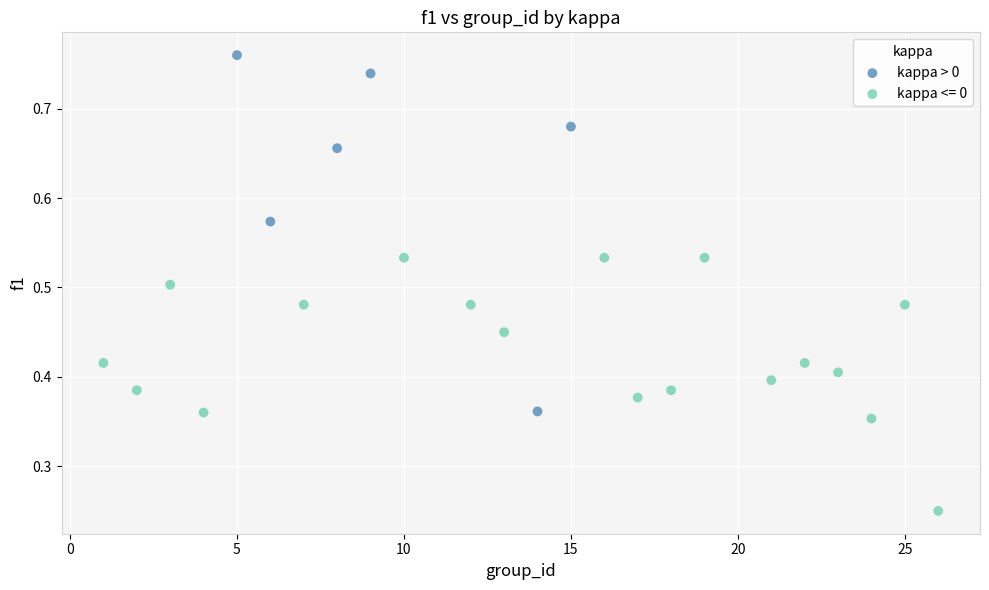

Which series contains the lowest Y value?

kappa <= 0